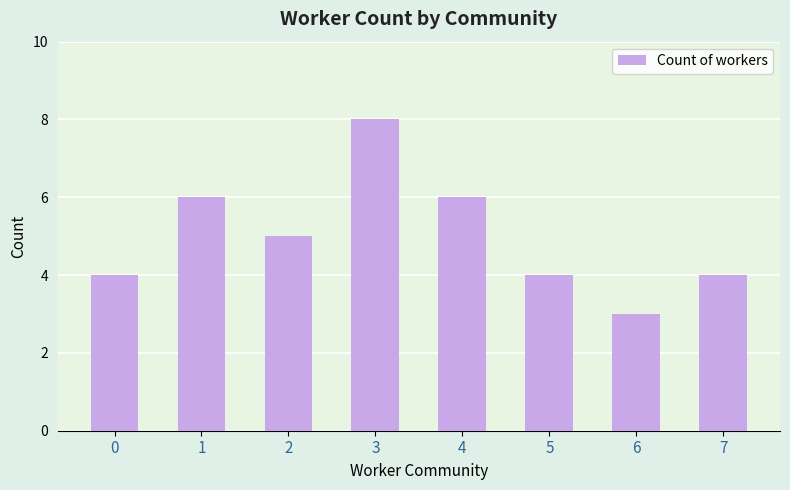

What is the sum of all values?

40